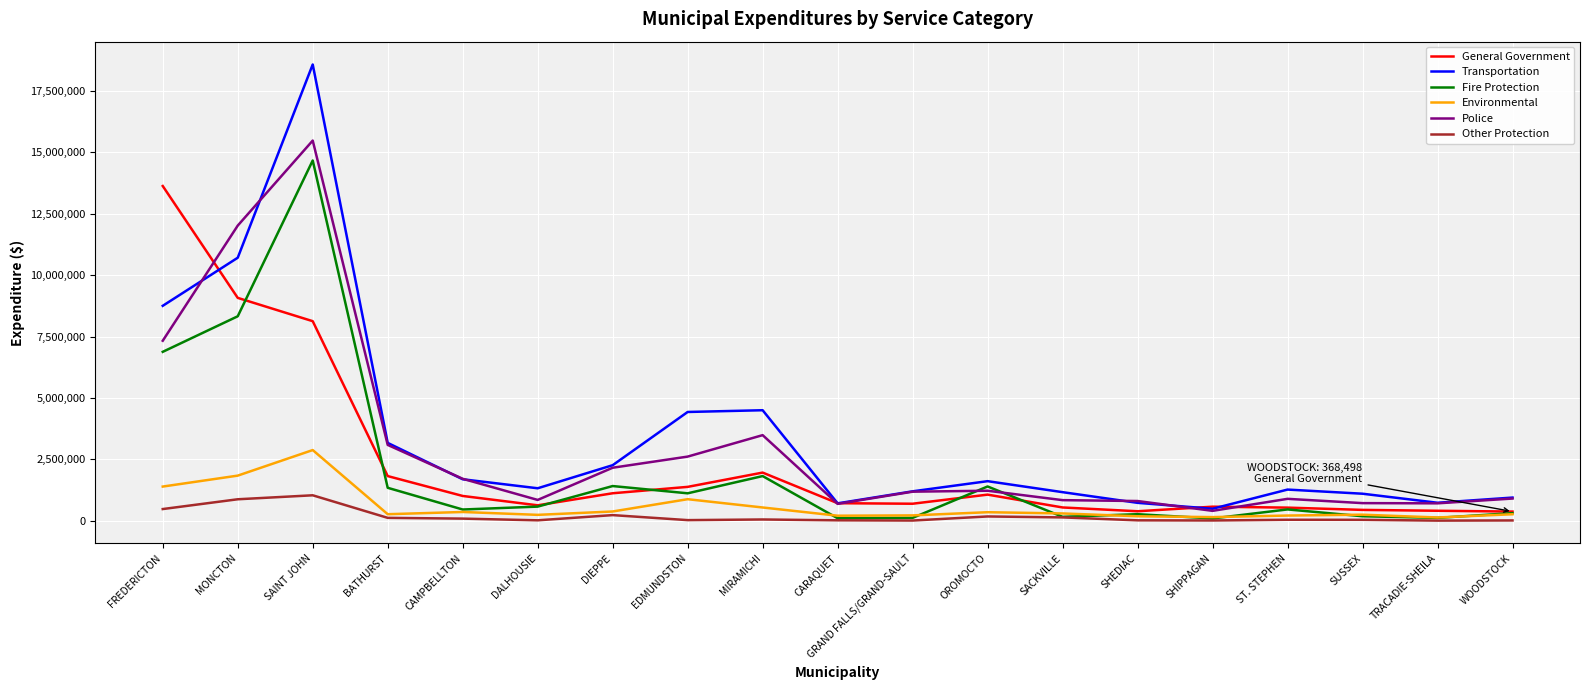

The value of Police at SUSSEX is 712400. True or false?

True